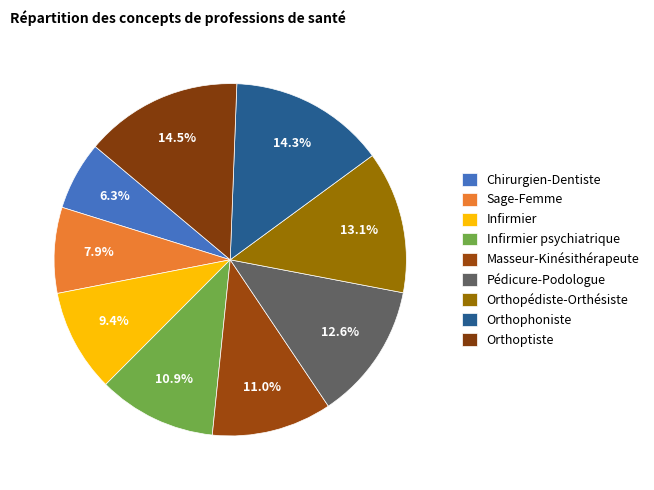

The Orthophoniste slice represents 29% of the pie. True or false?

False